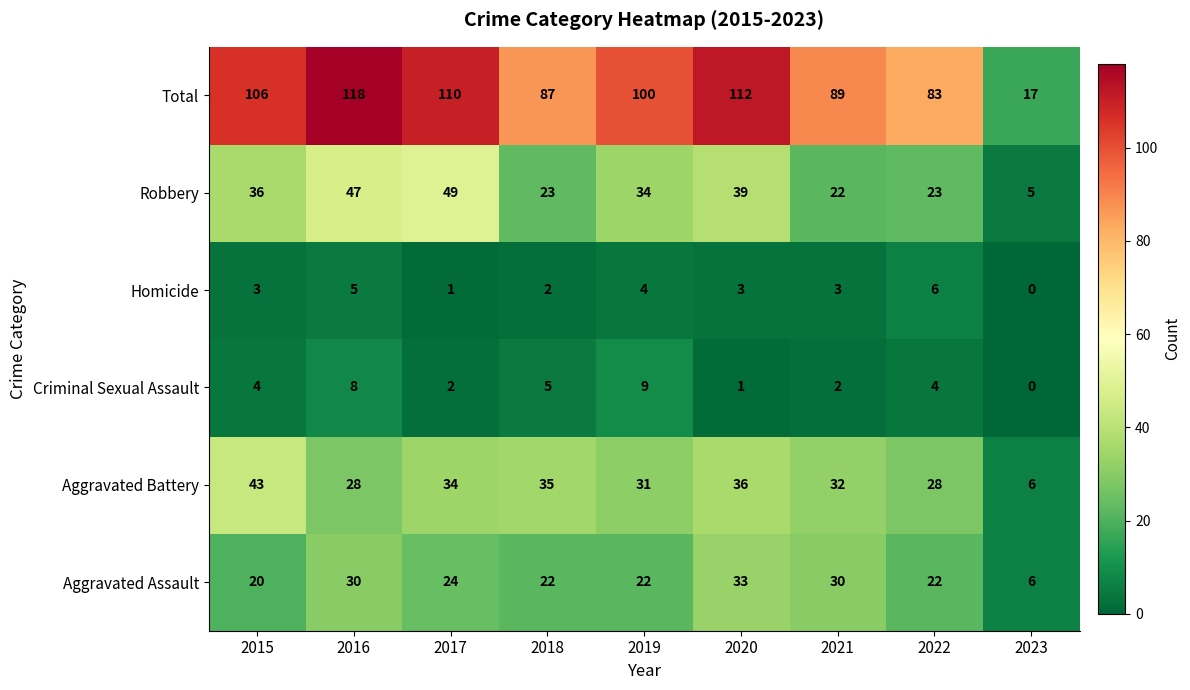

List the series in order of their peak value, highest first.

Total, Robbery, Aggravated Battery, Aggravated Assault, Criminal Sexual Assault, Homicide